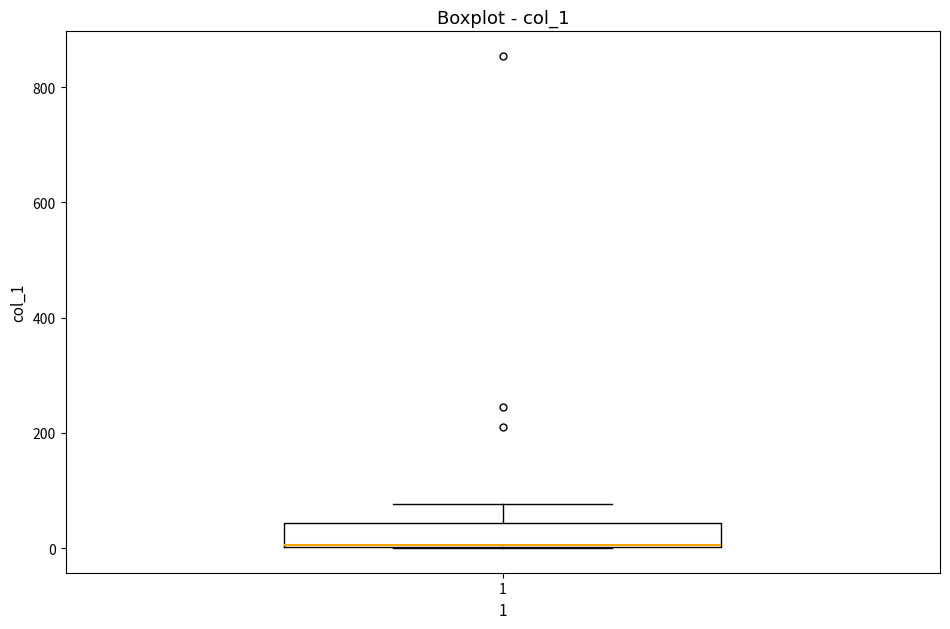

Read this box plot against the y-axis: the position of the median line, the range covered by the box, and the ends of both whiskers. The values are not printed on the chart, so give them approximately, as read against the axis.

median 0 (drawn on the box's lower edge), box 0 to 40, whiskers 0 to 80